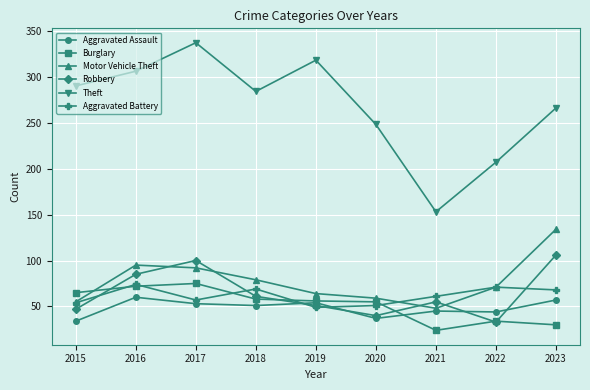

What is the spread (max minus min) of values at 2022?

174